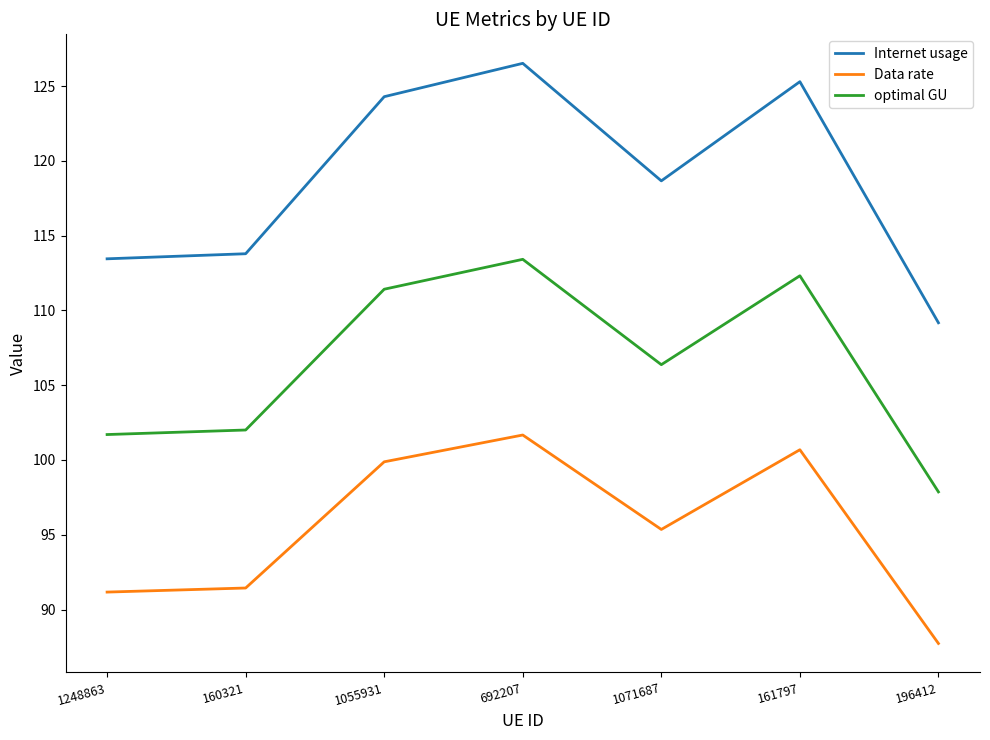

What are all the series names shown in the legend?

Internet usage, Data rate, optimal GU